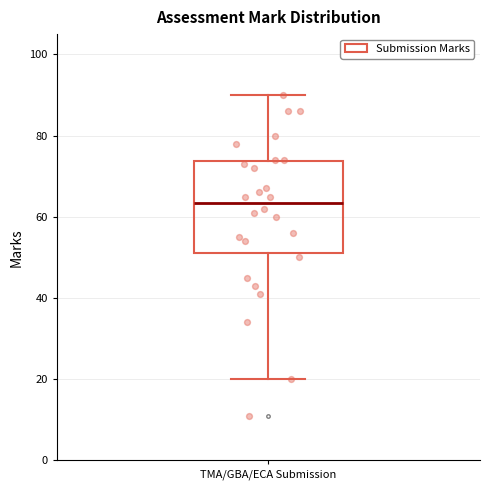

Where is the upper edge of the box for TMA/GBA/ECA Submission on the y-axis? The values are not printed on the chart, so give them approximately, as read against the axis.

74